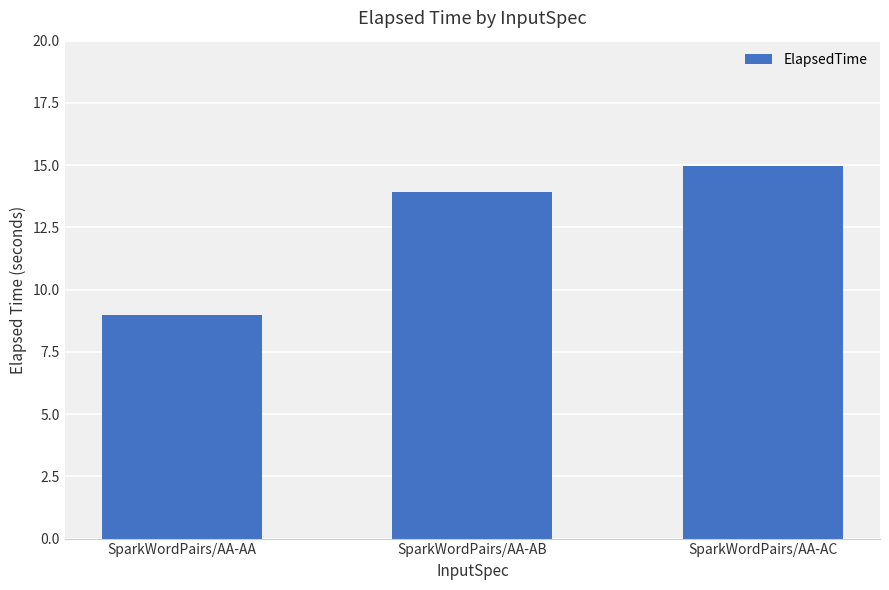

Which label corresponds to the smallest value in the chart?

SparkWordPairs/AA-AA